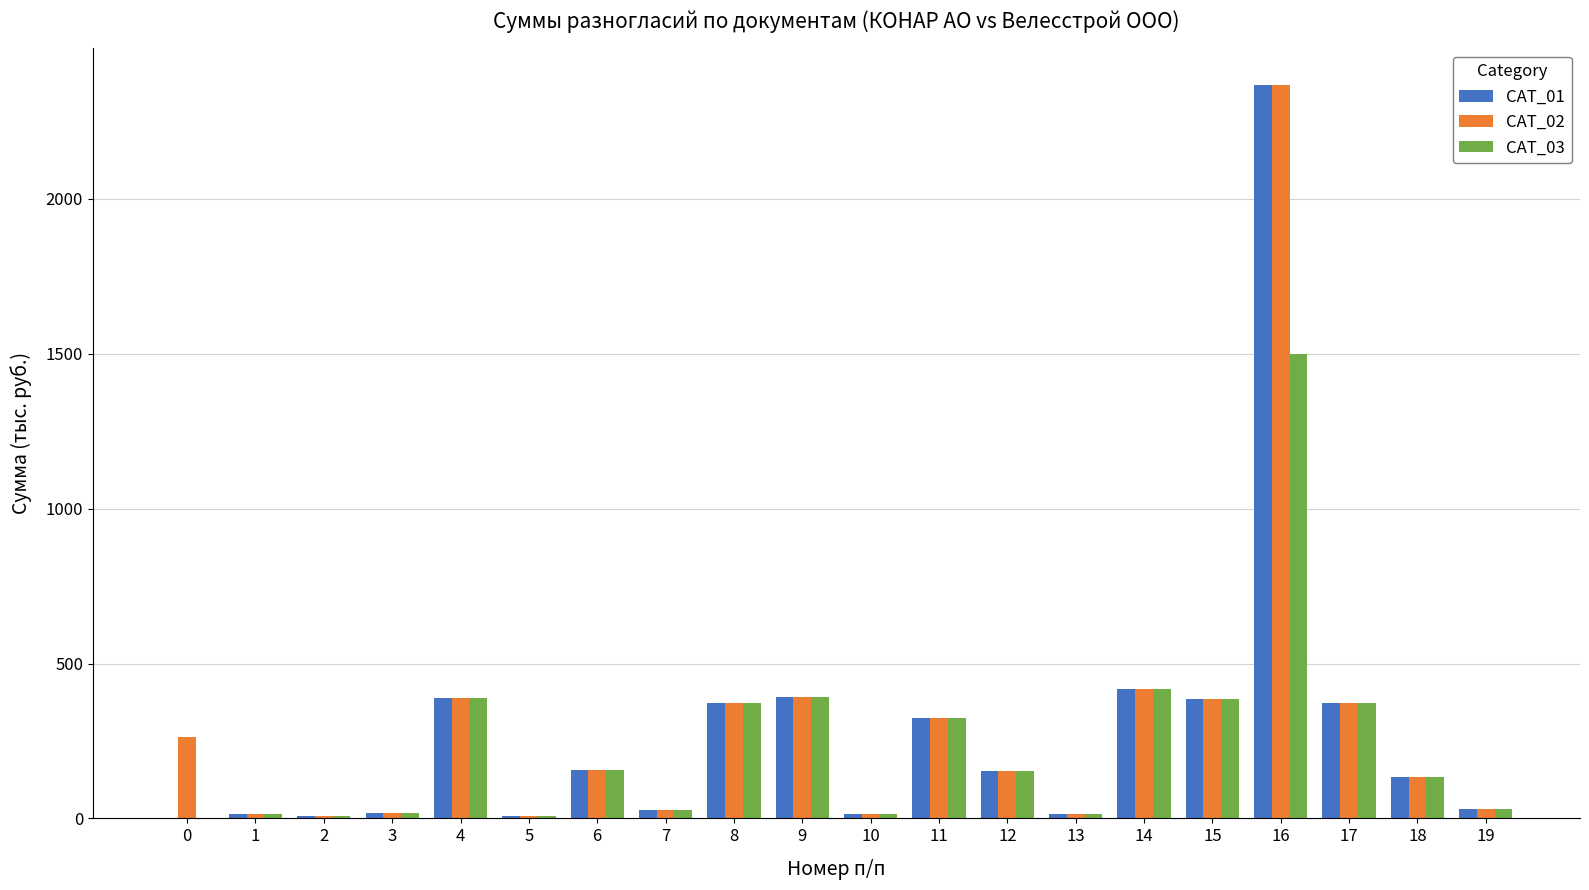

Which series has the largest range (max minus min)?

CAT_01